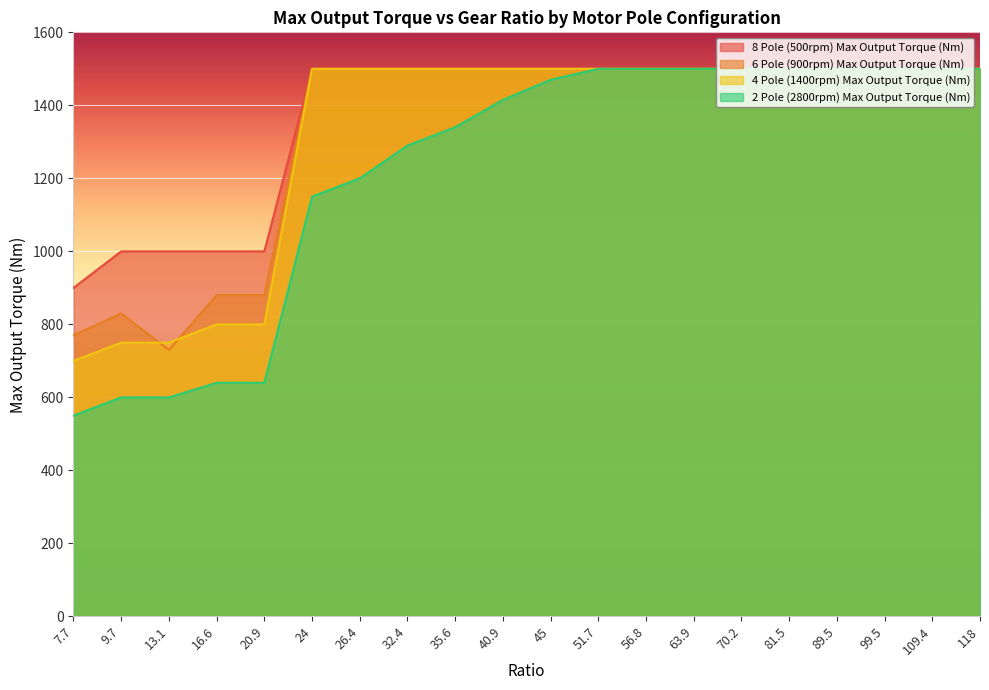

What is the value of the 6 Pole (900rpm) Max Output Torque (Nm) point at the 13th from the left?

1500